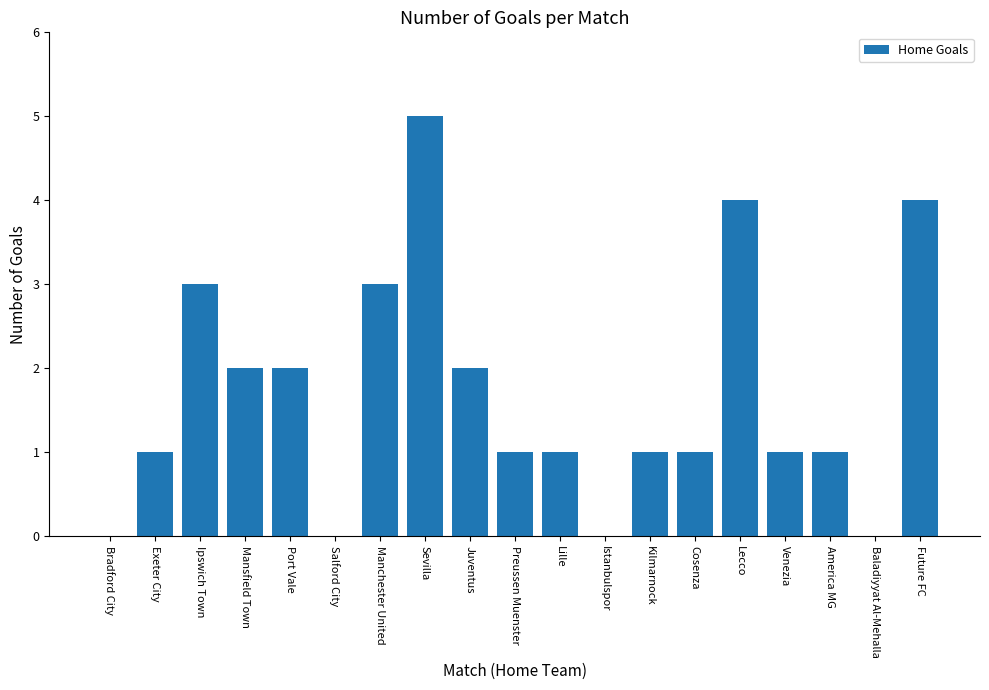

How many series are shown in this chart?

1